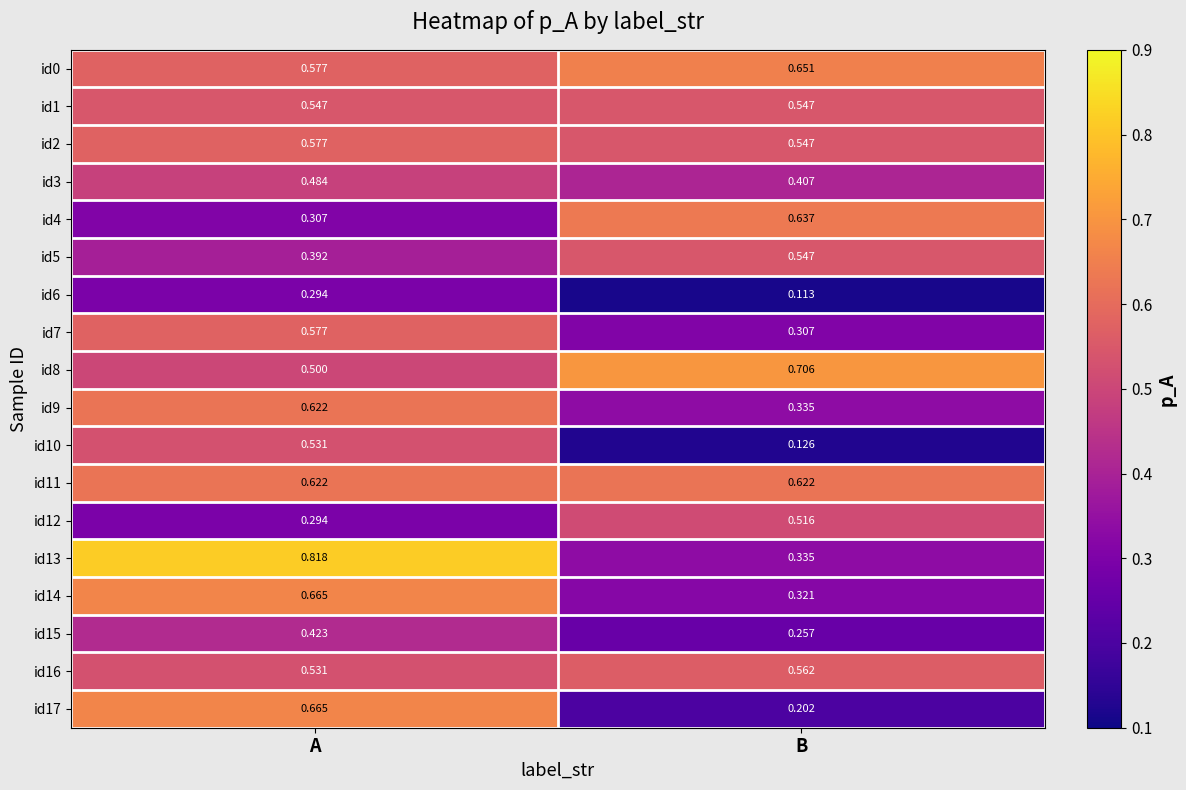

Is the value of id5 at A greater than the value of id6 at B?

Yes